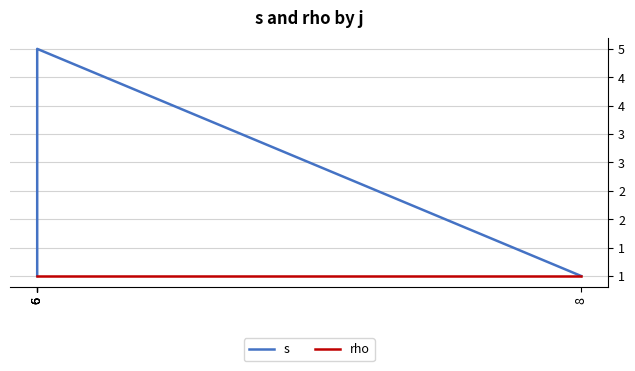

Which series has the widest spread of values?

s